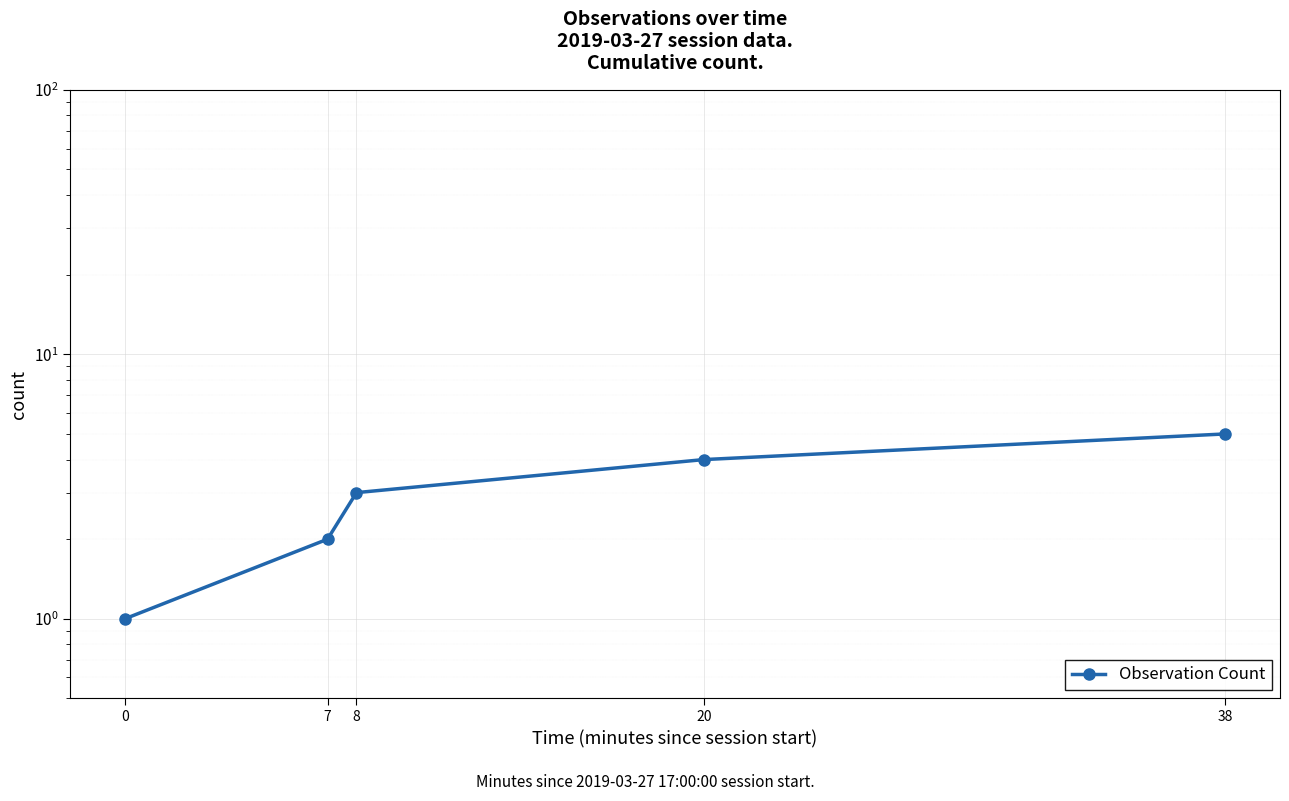

Count the number of values greater than 3.

2